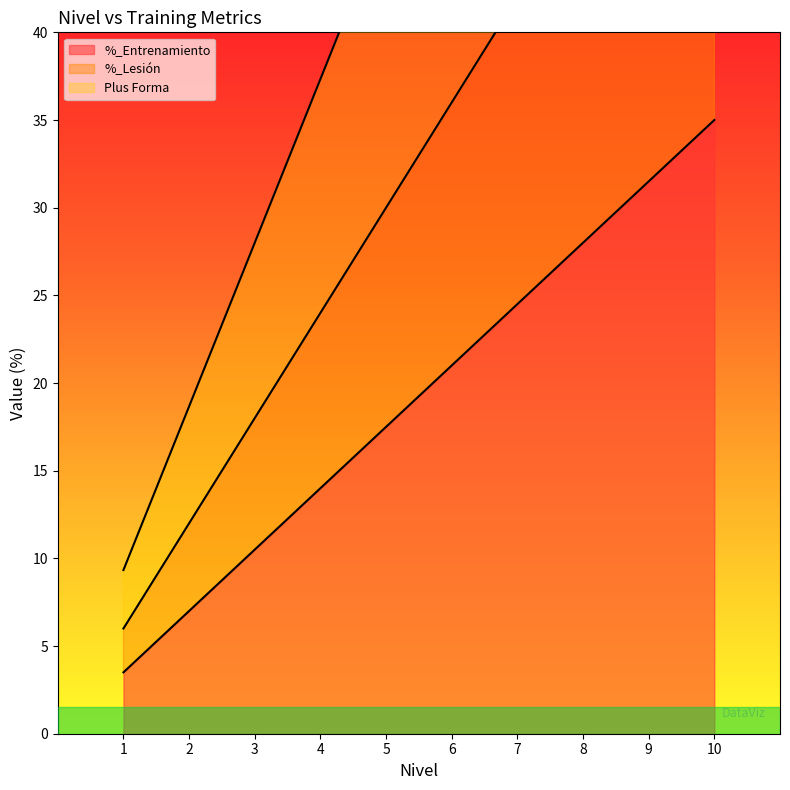

How many distinct data groups are displayed?

3